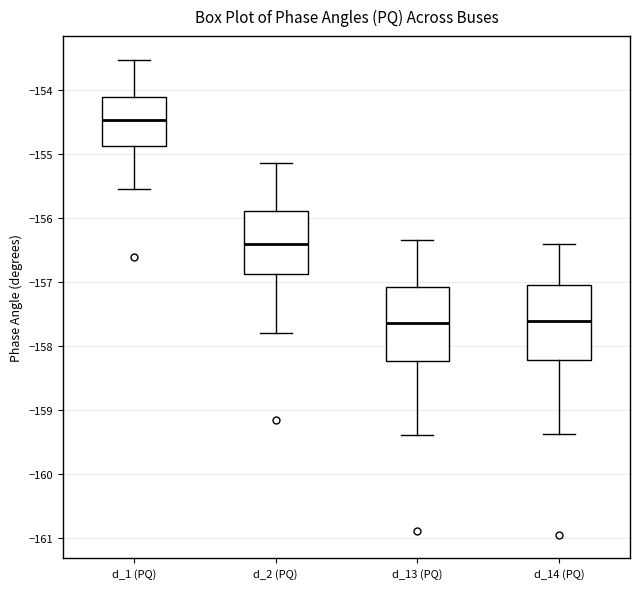

Where does the lower whisker of the box for d_1 (PQ) end on the y-axis? The values are not printed on the chart, so give them approximately, as read against the axis.

-155.6